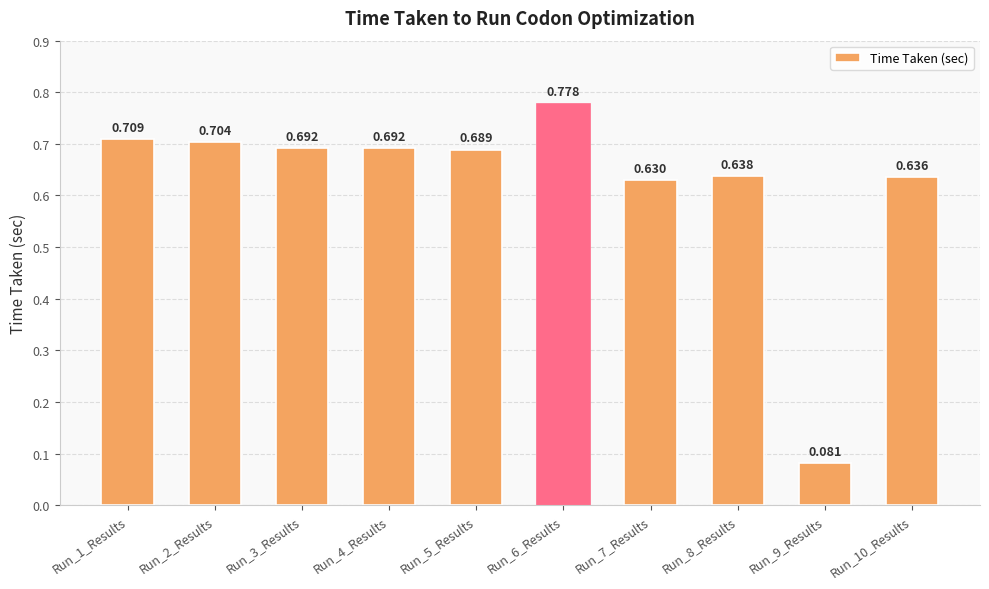

The chart shows a value of 1.0 at Run_6_Results. True or false?

False